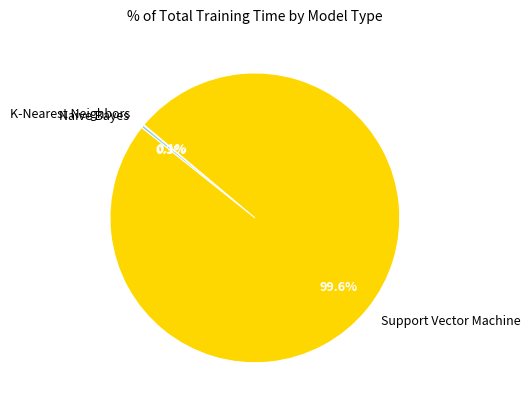

Does any single category account for the majority?

Yes